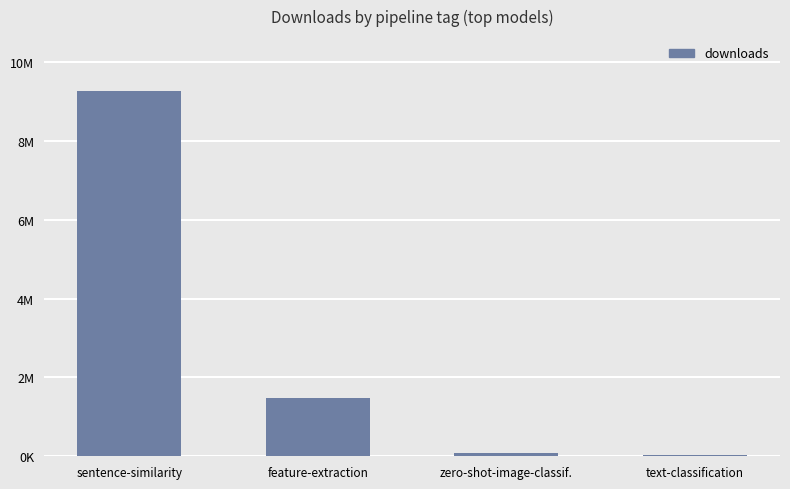

Are the bars horizontal?

No